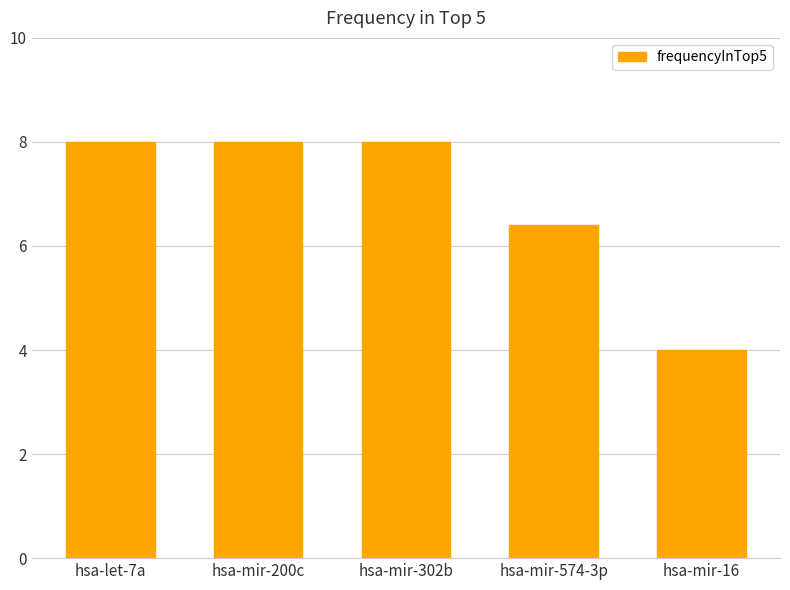

Is it true that the value at hsa-let-7a is 14.2?

False